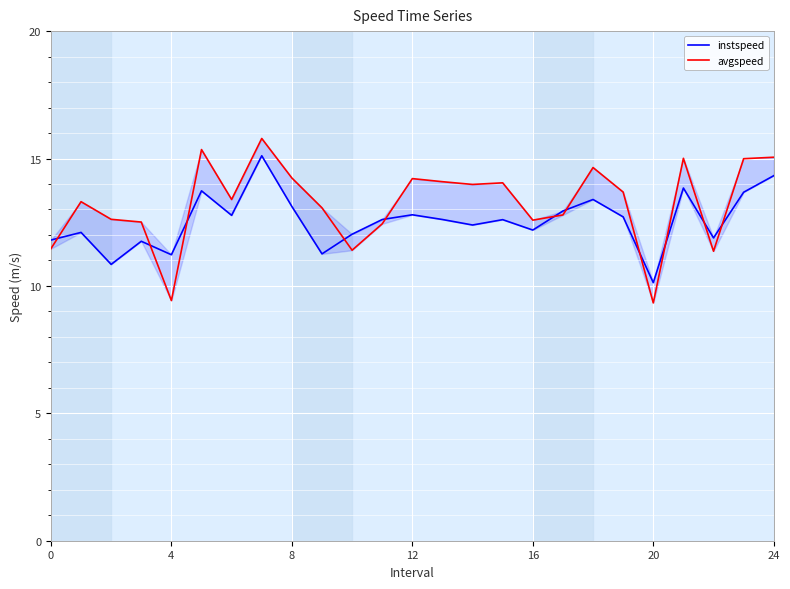

At which label does instspeed reach its minimum?

20